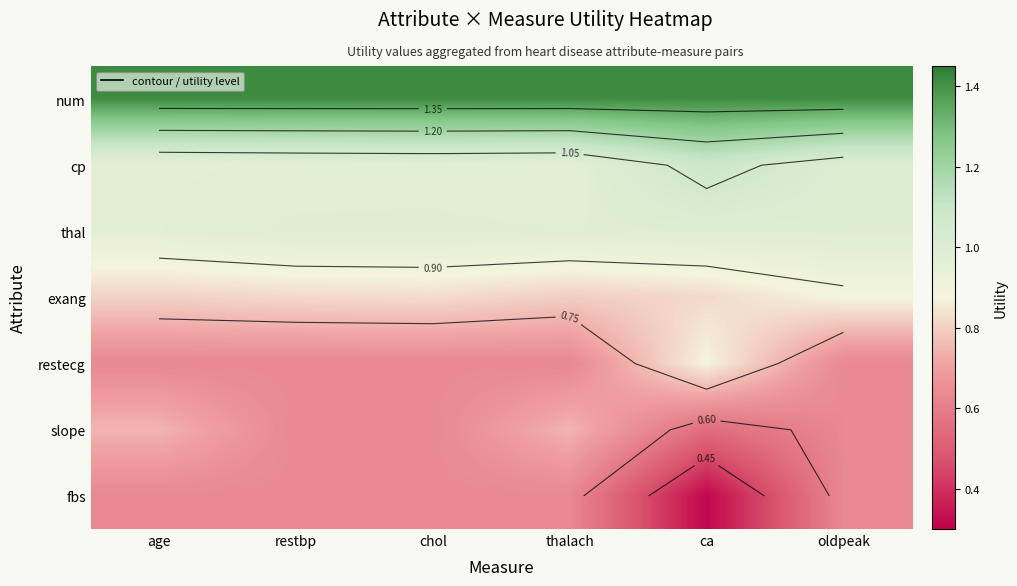

The value of slope at thalach is 1.2. True or false?

False